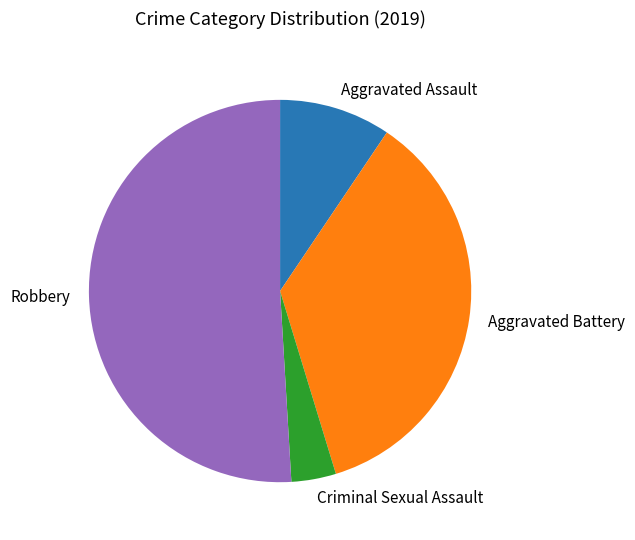

Does any single category account for the majority?

Yes